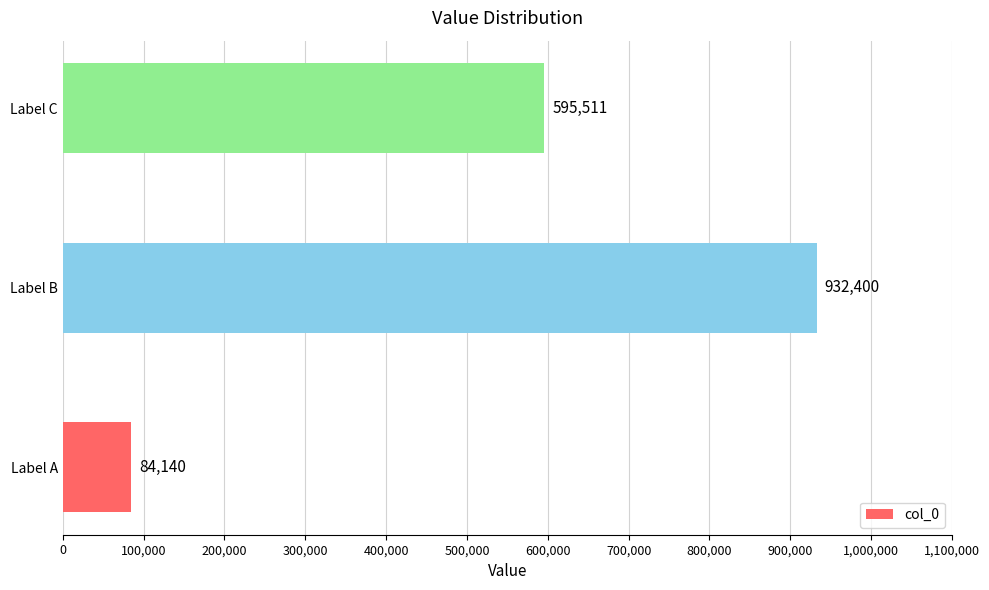

What is the greatest value displayed?

932400